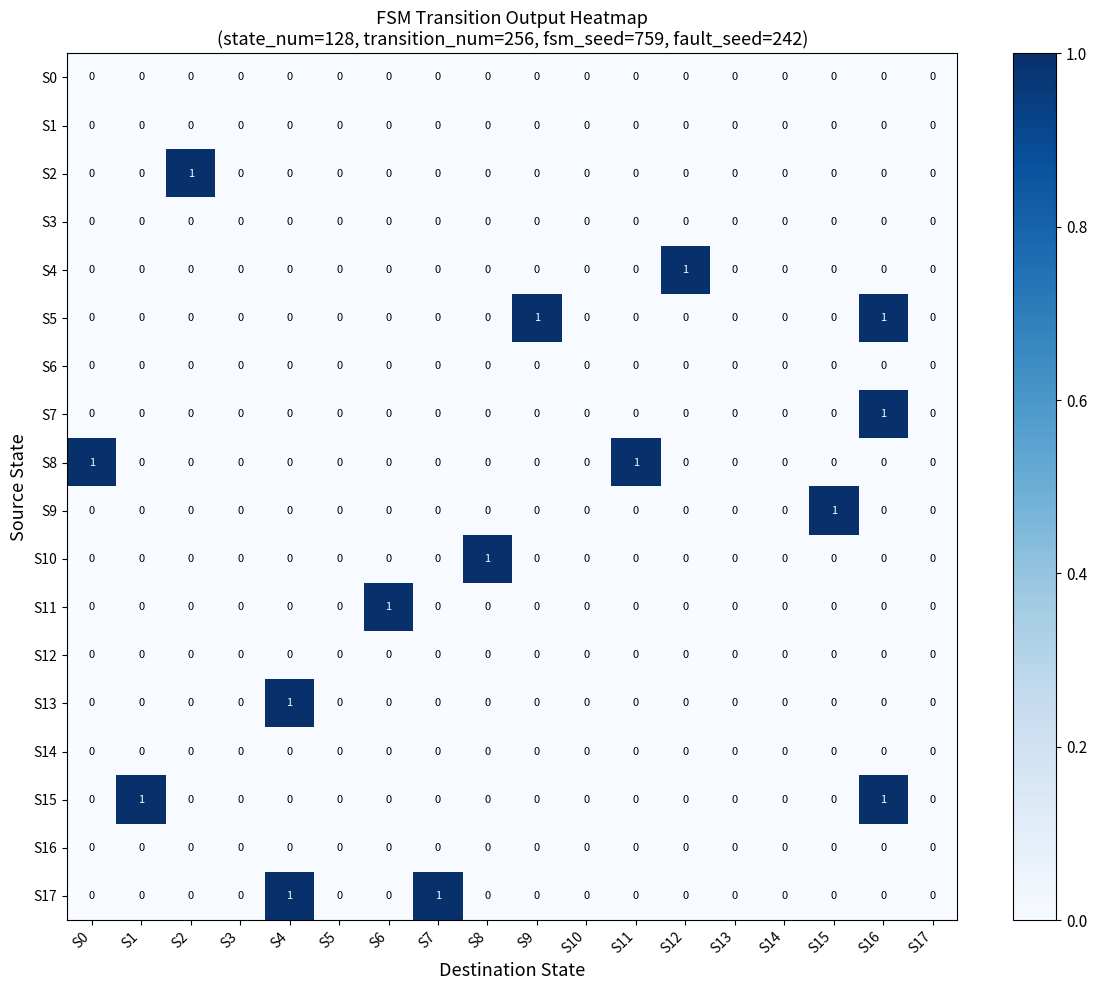

At which category is the sum across all series the highest?

S16